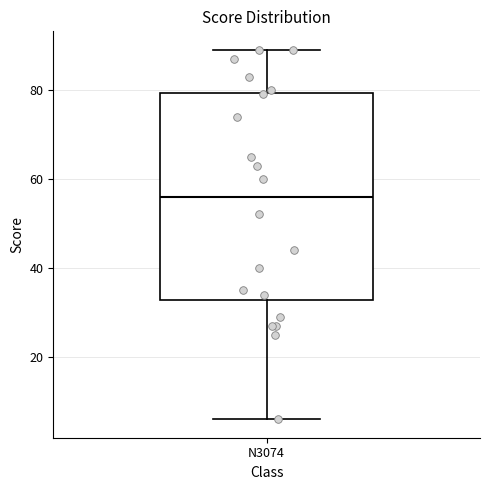

Read this box plot against the y-axis: the position of the median line, the range covered by the box, and the ends of both whiskers. The values are not printed on the chart, so give them approximately, as read against the axis.

median 56, box 32 to 80, whiskers 6 to 90